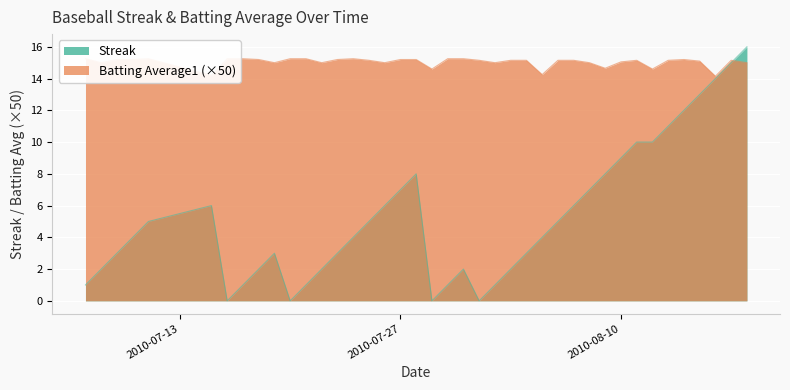

What is the total value across all series at 2010-08-10?

24.0